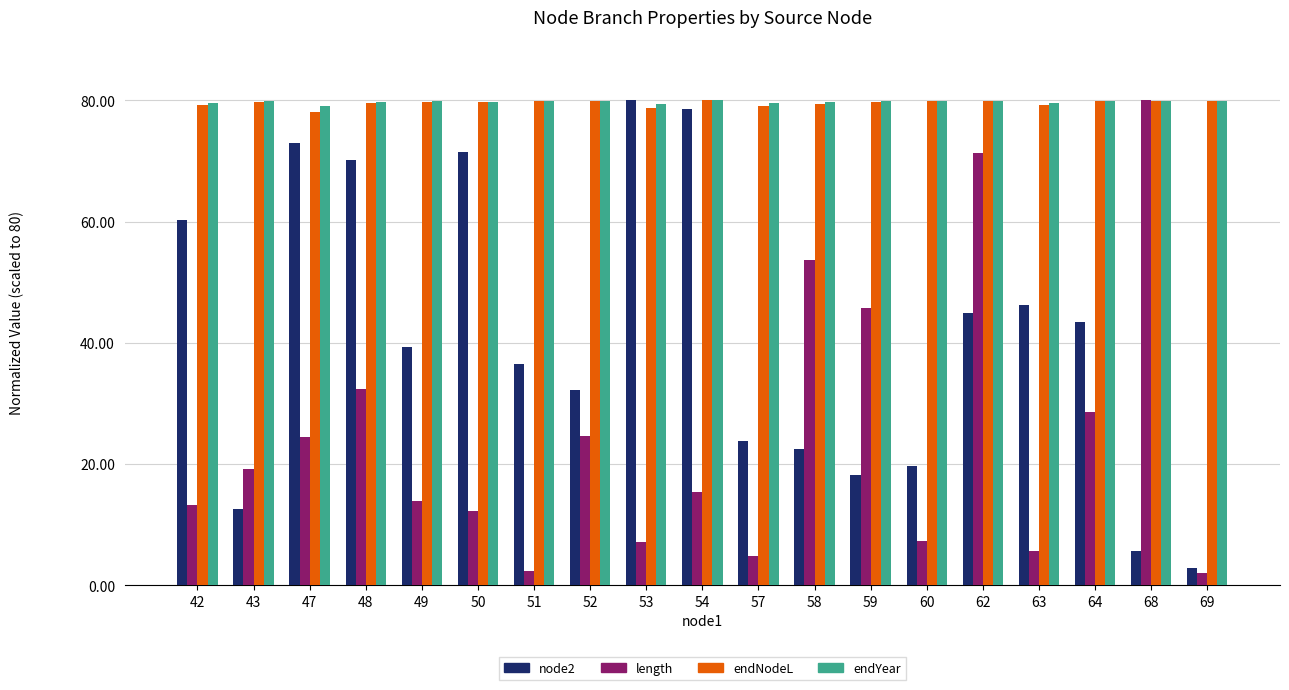

What value does the length series have at 63?

5.6